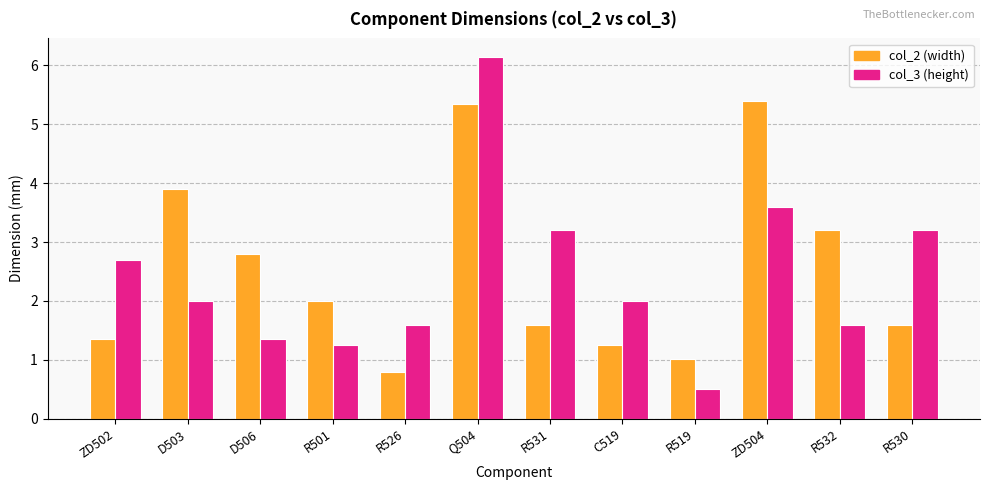

What position from the right is R532?

2